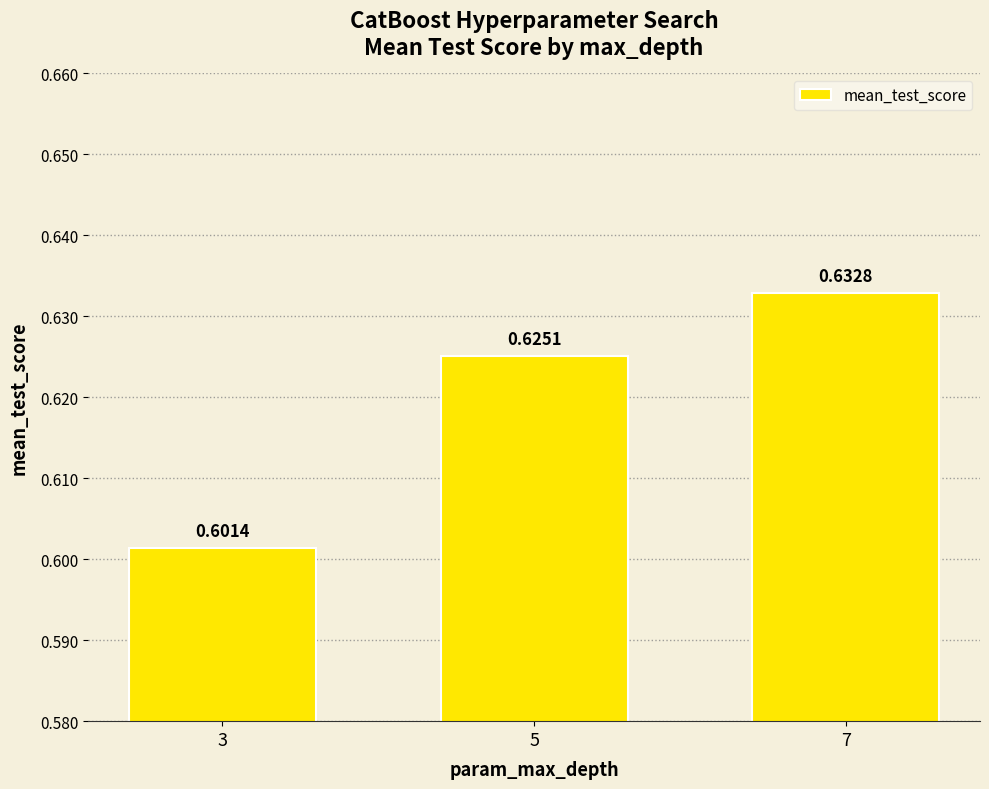

Where is the data nearest to the value 0?

3